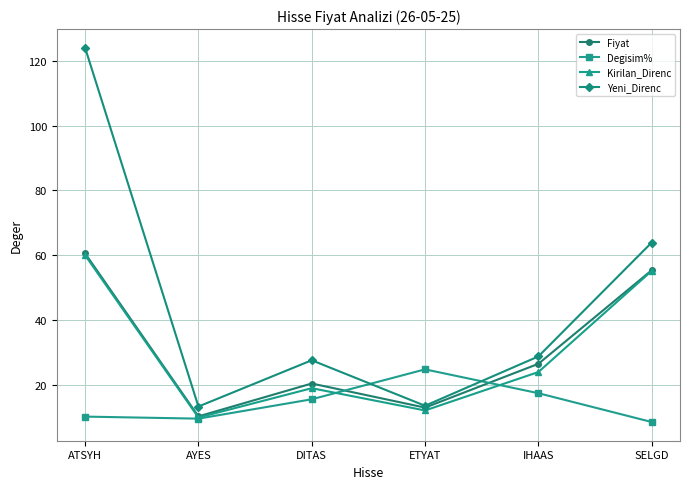

What is the smallest value displayed?

8.4